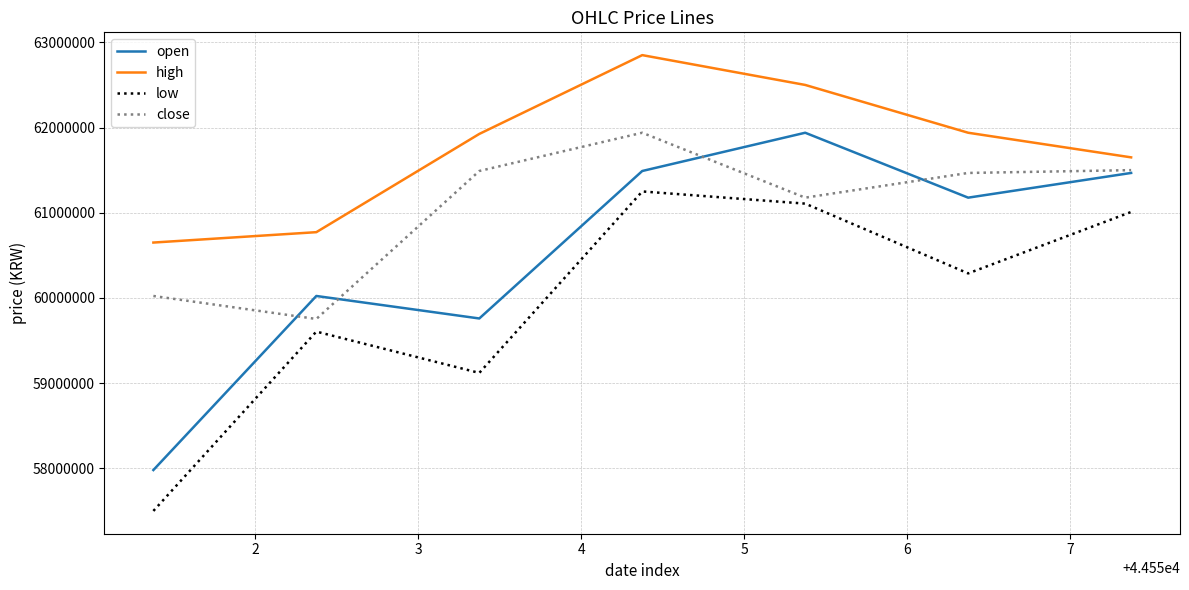

Which series has the largest total across all categories?

high